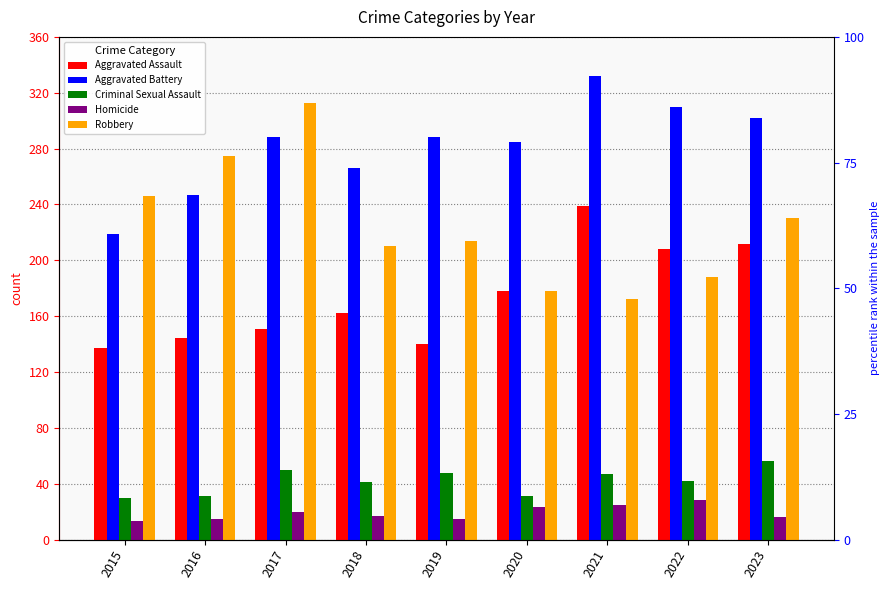

Is it true that Criminal Sexual Assault equals 31 at 2016?

True